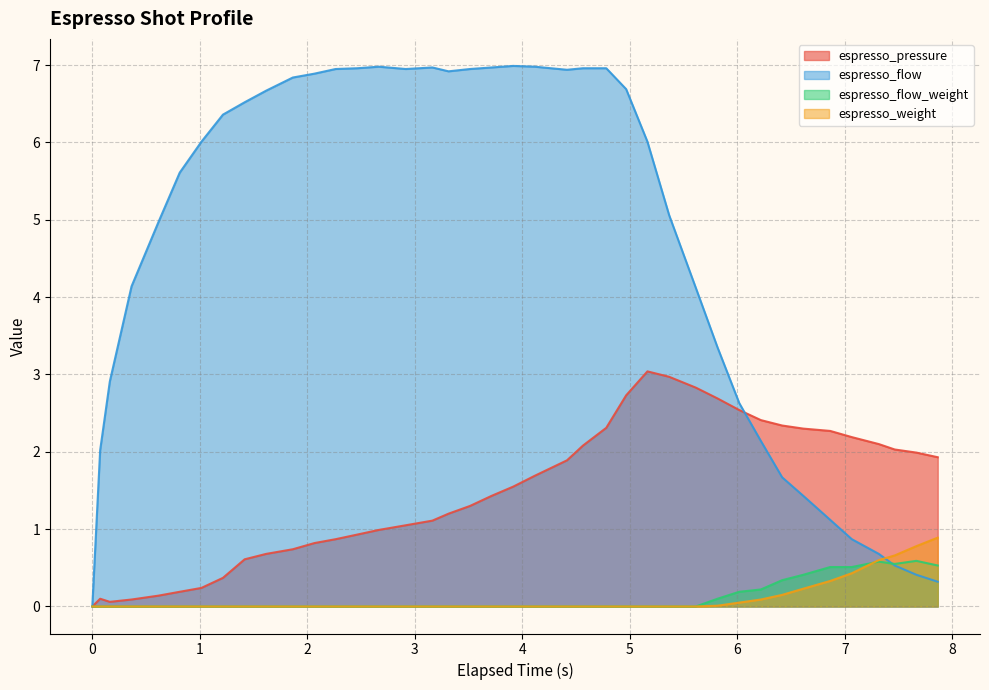

List the labels in order of espresso_pressure value, smallest first.

0.0, 0.163, 0.365, 0.073, 0.615, 0.813, 1.015, 1.215, 1.417, 1.617, 1.865, 2.066, 2.263, 2.465, 2.665, 2.915, 3.163, 3.313, 3.513, 3.713, 3.915, 4.115, 4.415, 7.863, 7.664, 7.463, 4.563, 7.315, 7.064, 6.863, 6.613, 4.78, 6.416, 6.218, 6.017, 5.815, 4.965, 5.613, 5.365, 5.163